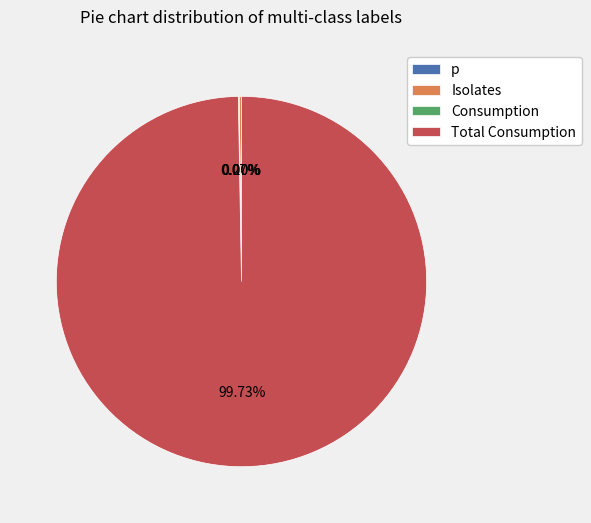

Does any single category account for the majority?

Yes